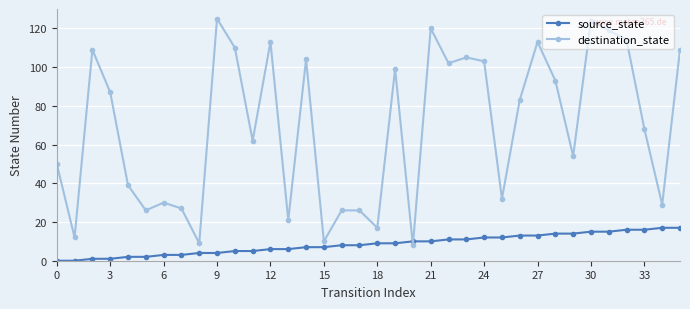

What is the maximum value for source_state?

17